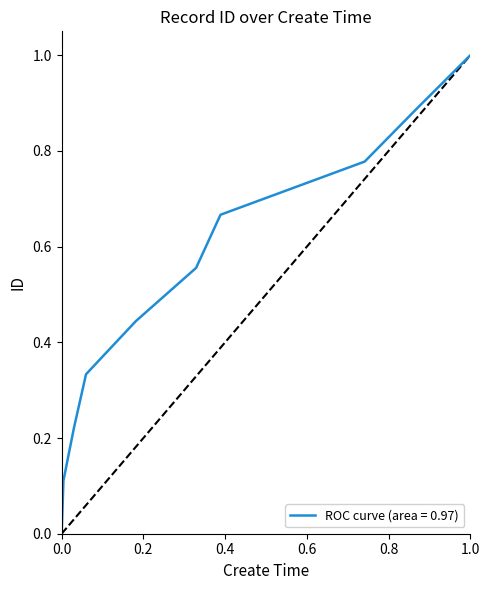

What is the greatest value displayed?

1.0